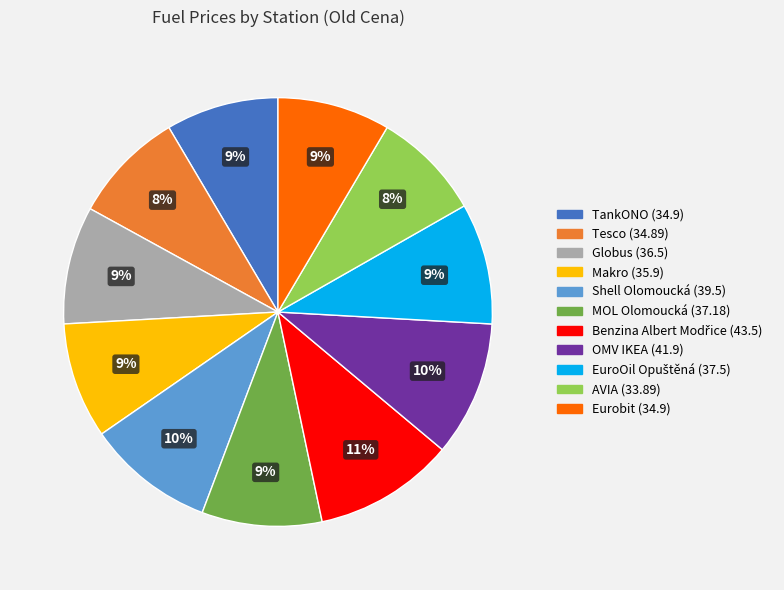

How many slices are in this pie chart?

11